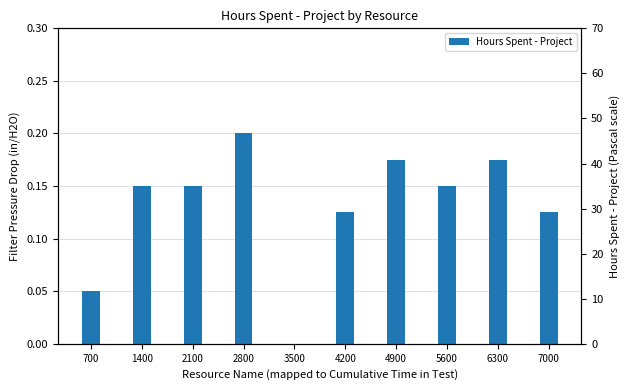

At which category does the chart reach its minimum across all series?

3500